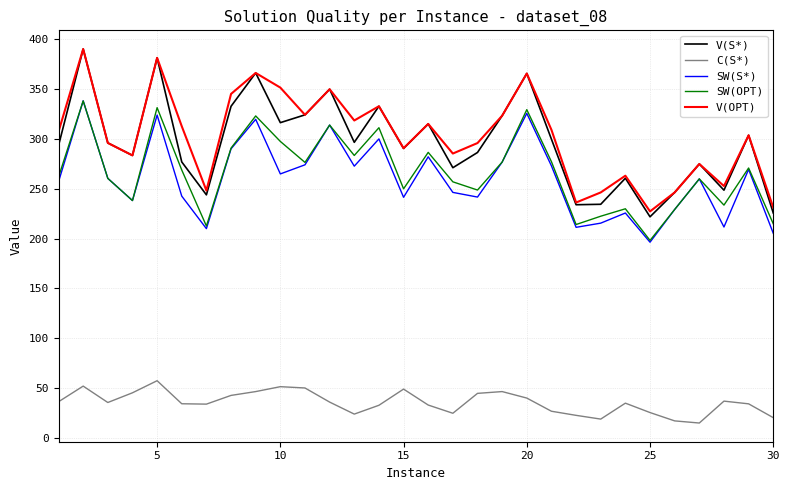

What are all the series names shown in the legend?

V(S*), C(S*), SW(S*), SW(OPT), V(OPT)